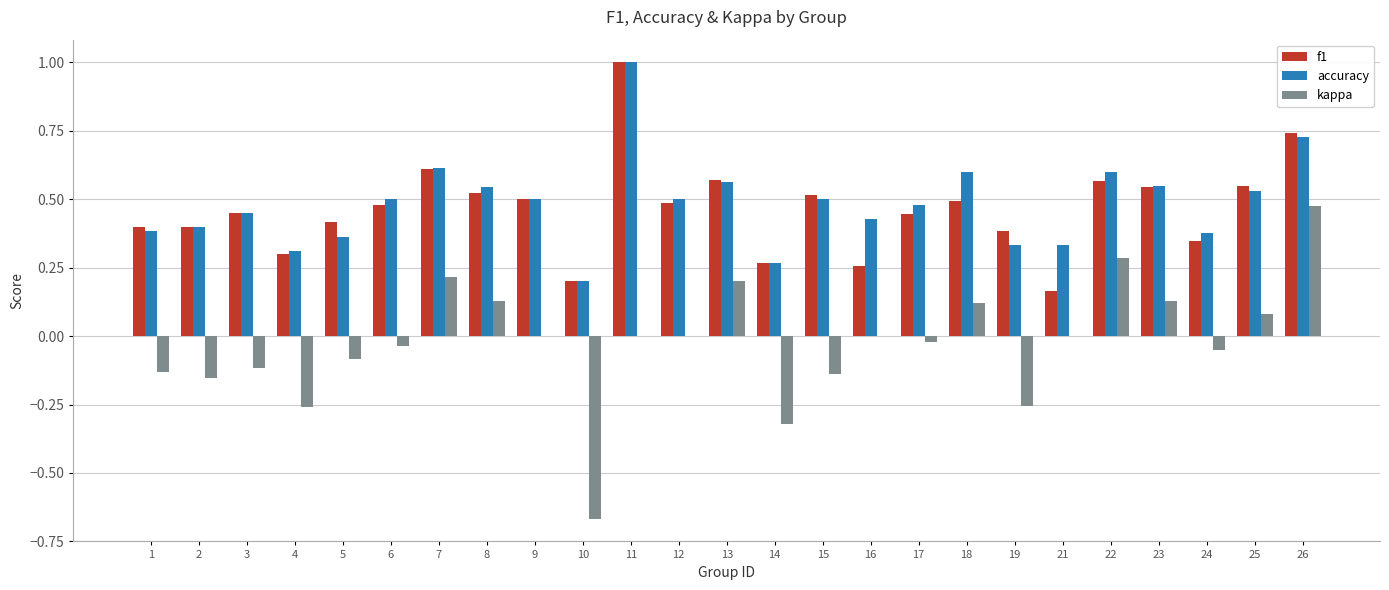

At which category is the sum across all series the highest?

11